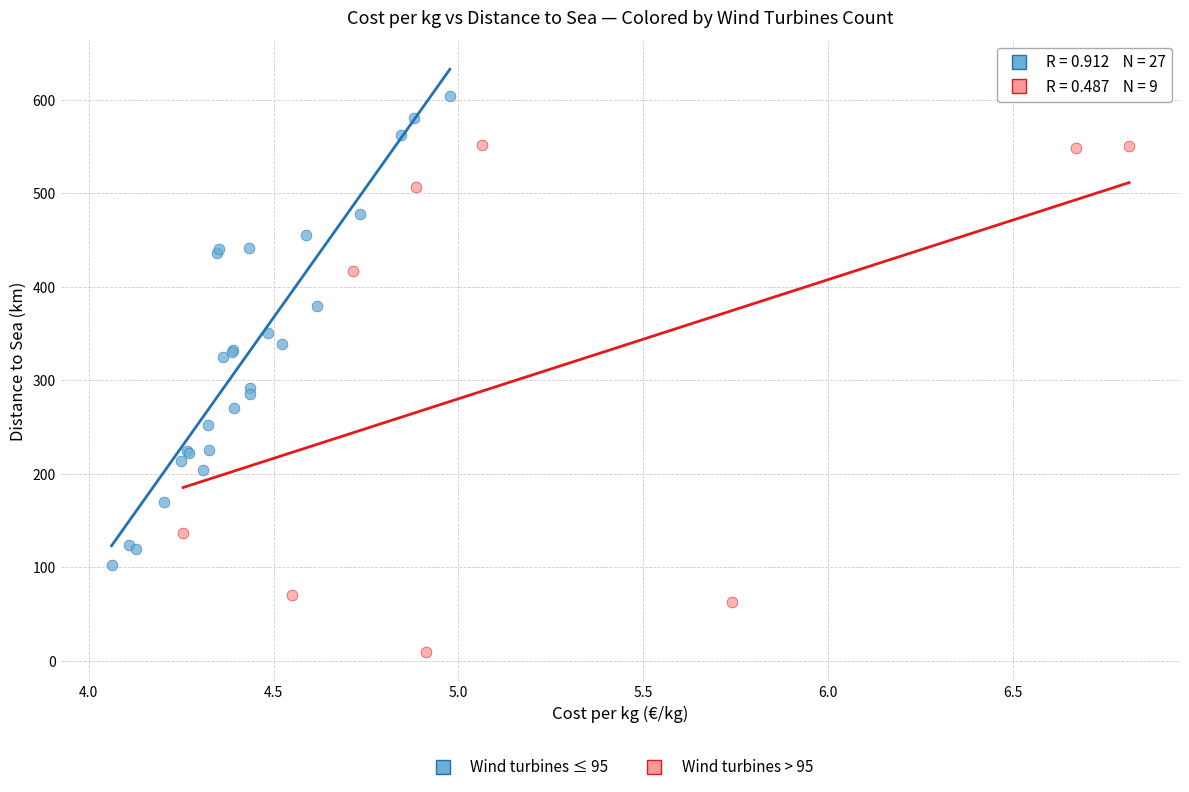

Which series reaches the minimum Y coordinate?

Wind turbines > 95